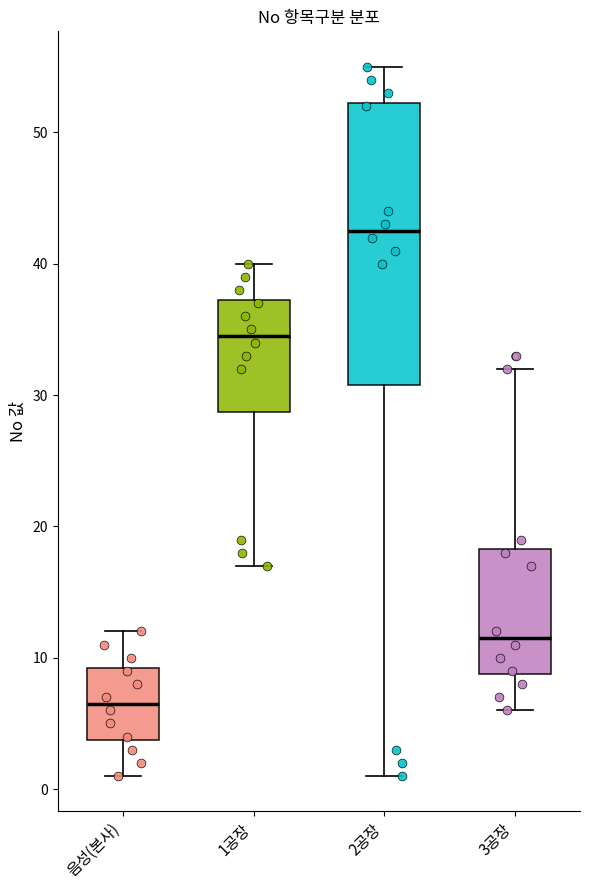

Which box has the highest median line?

2공장